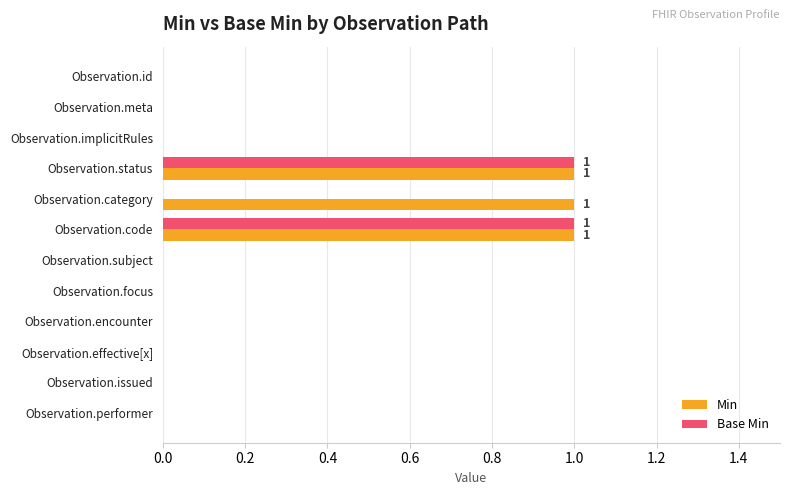

How many distinct data groups are displayed?

2